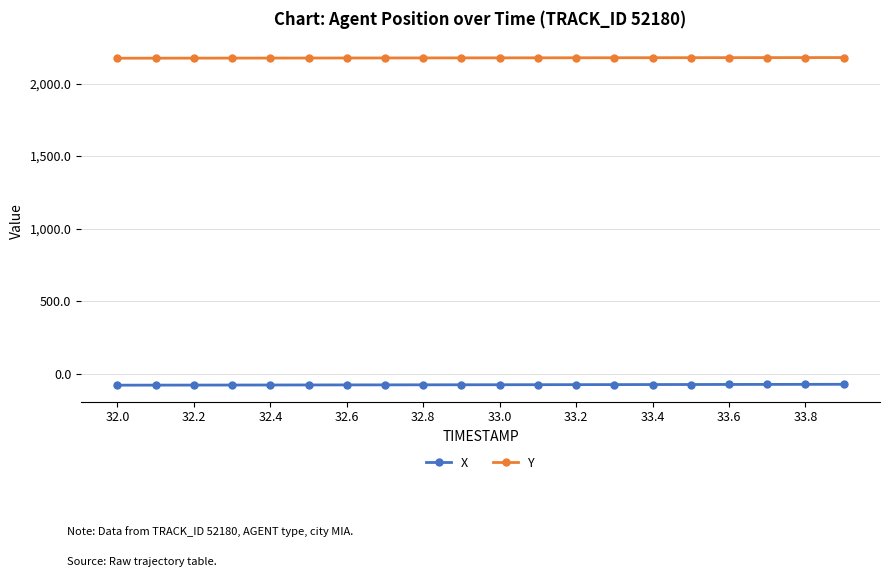

What is the minimum value for X?

-77.3